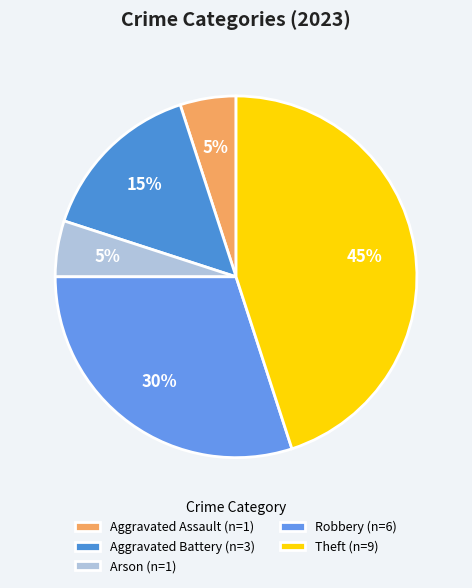

How many slices are in this pie chart?

5